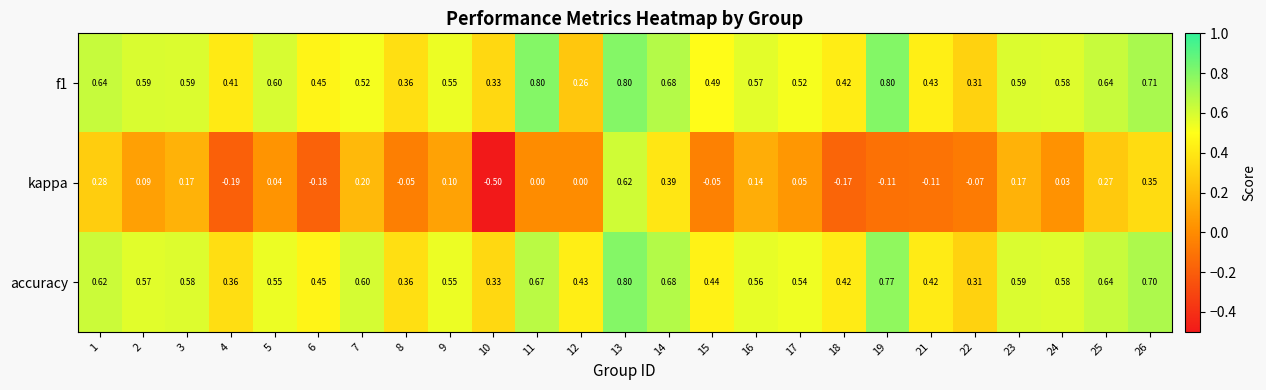

Which series has the widest spread of values?

kappa